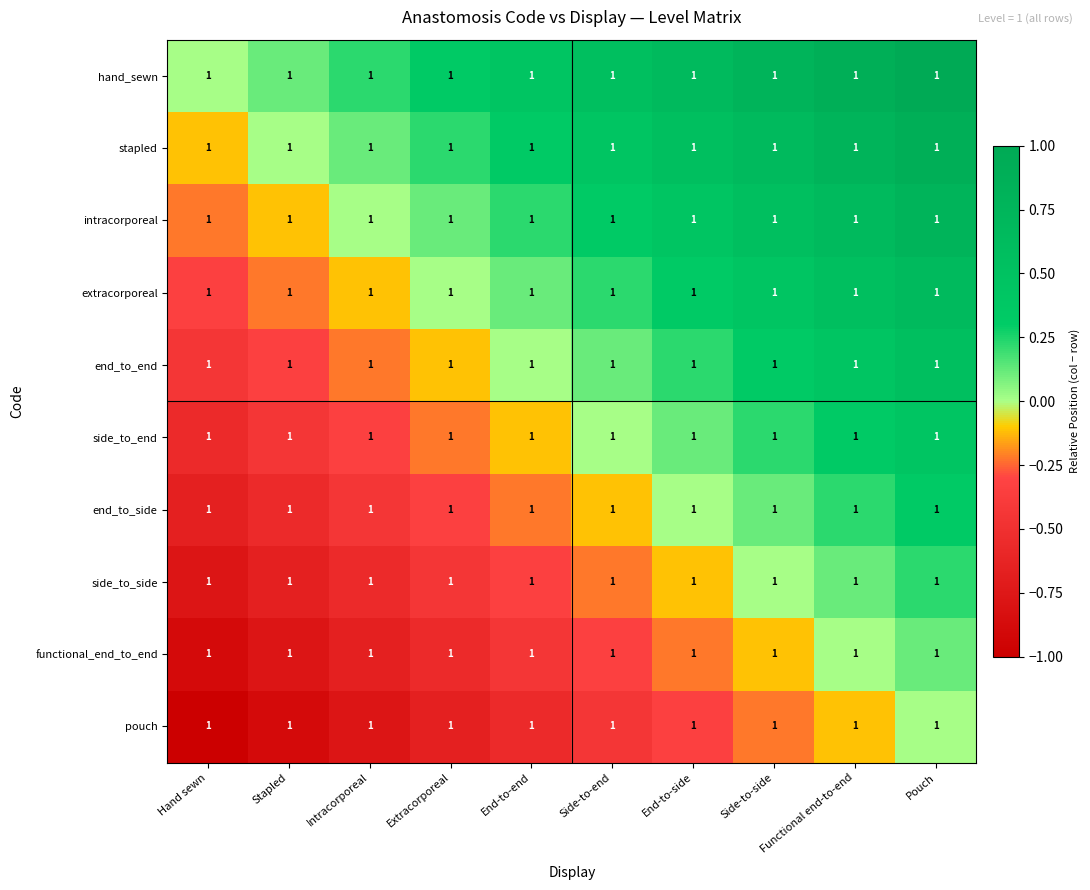

The value of stapled at Intracorporeal is 0.2. True or false?

False